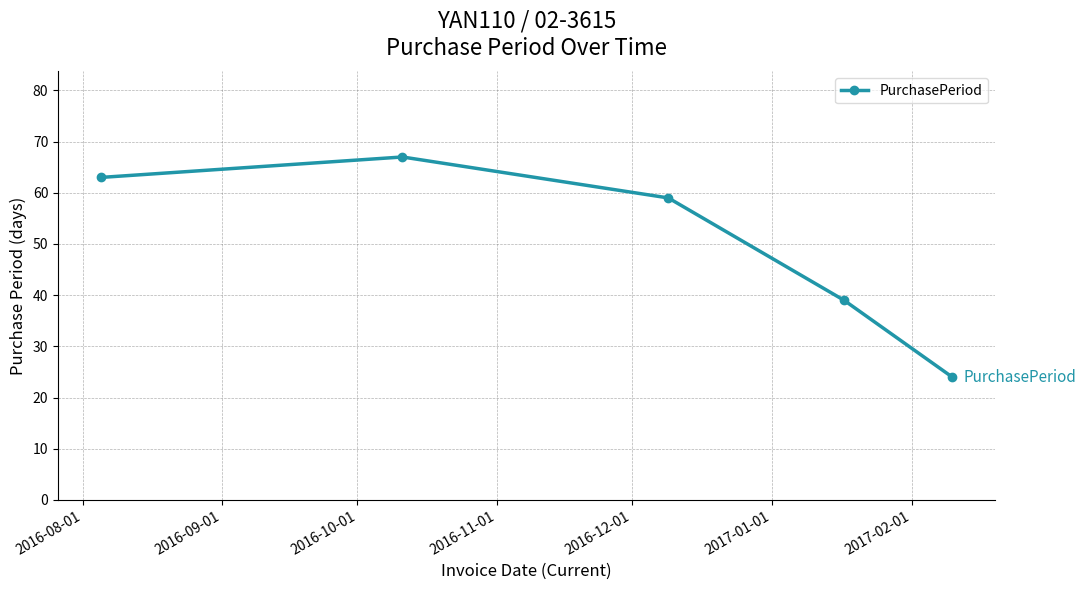

True or false: there are more than 0 points higher than both neighbors.

True